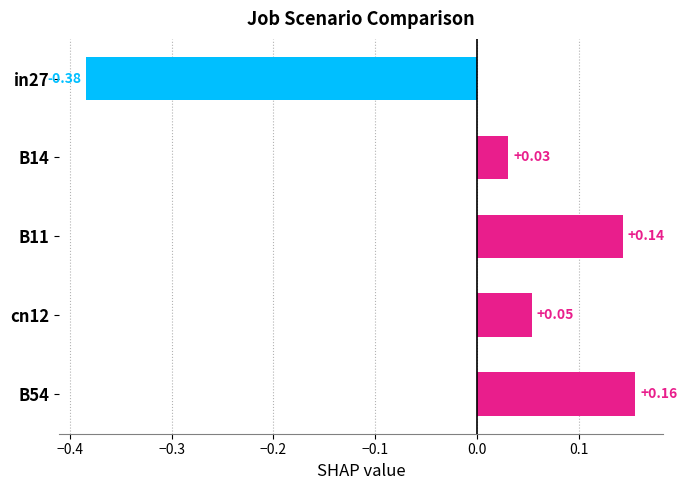

Between B54 and B11, which is larger?

B54